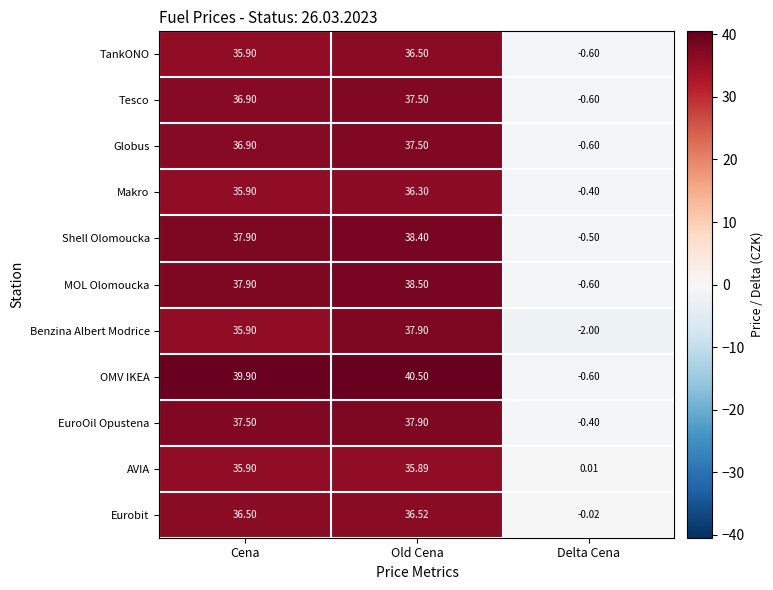

How many distinct data groups are displayed?

11